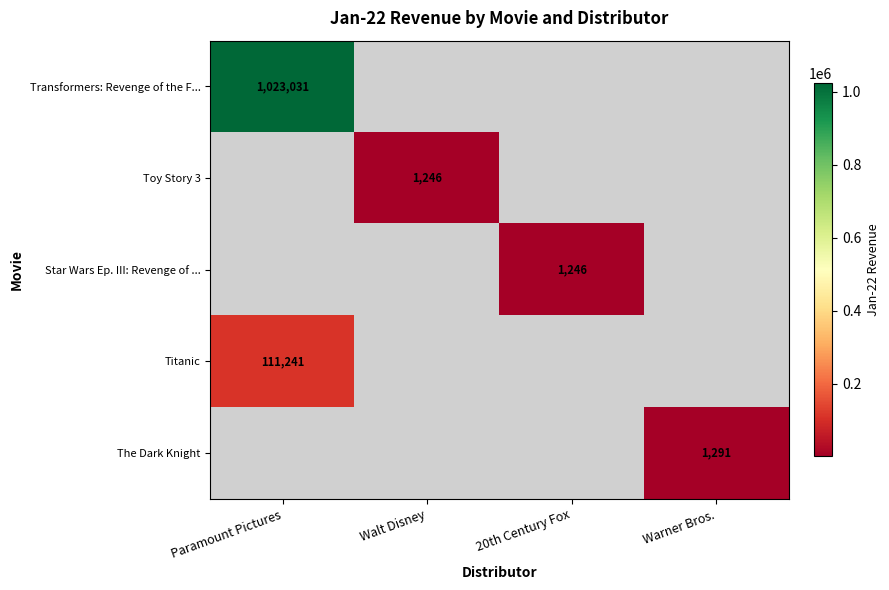

Is it true that Toy Story 3 equals 1246 at Walt Disney?

True